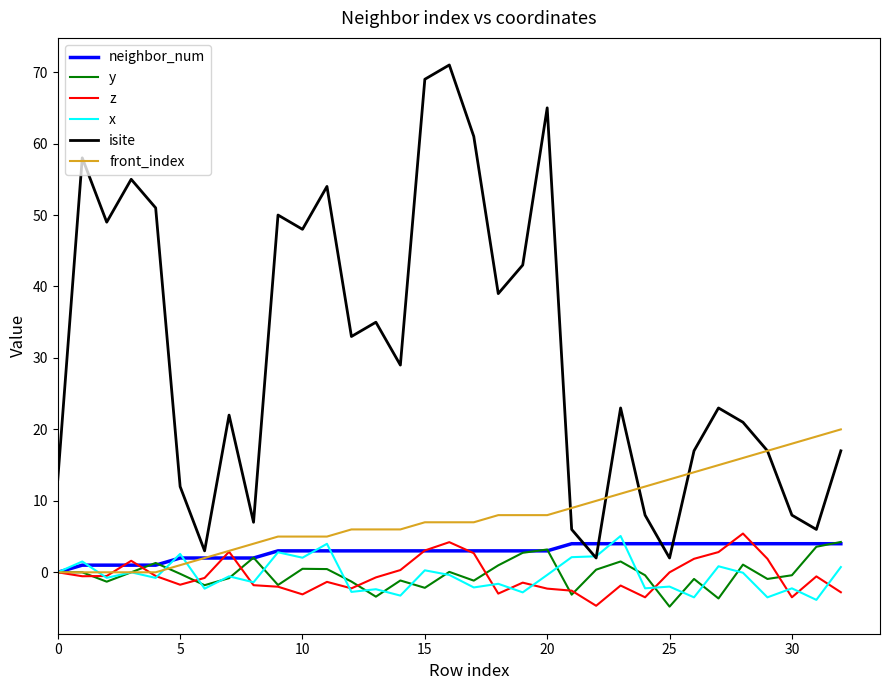

After their last crossing, which series has the higher values: y or neighbor_num?

y